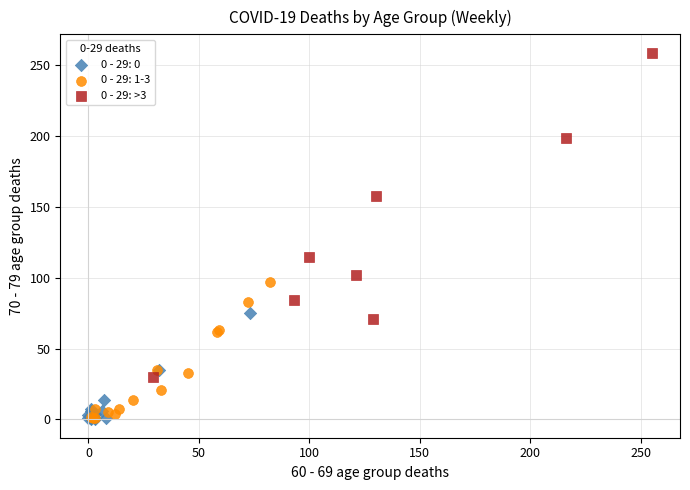

Which series contains the highest Y value?

0 - 29: >3